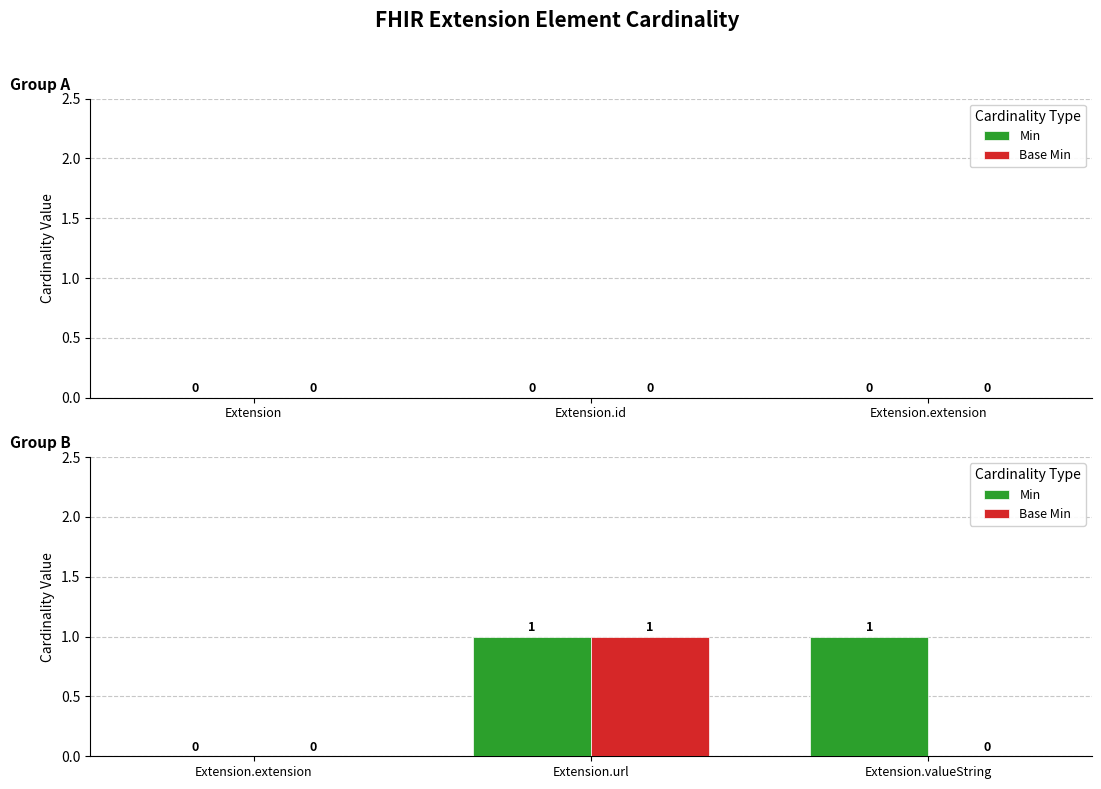

Reading left to right, extract all data points from this chart.

Min: Extension.extension=0	Extension.url=1	Extension.valueString=1
Base Min: Extension.extension=0	Extension.url=1	Extension.valueString=0